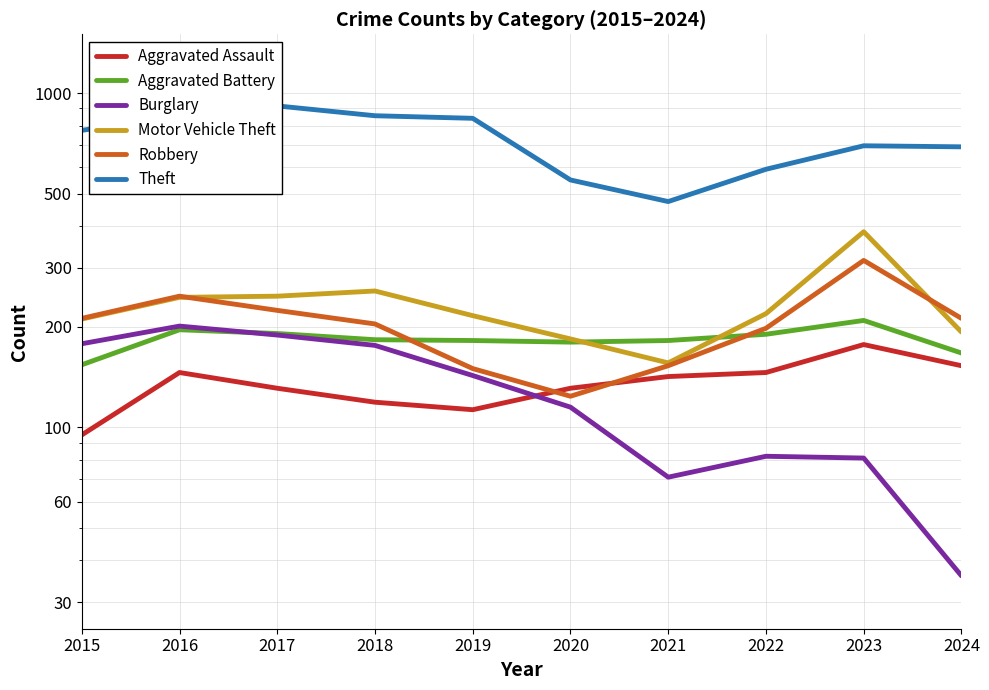

Which category has the lowest value in the Robbery series?

2020